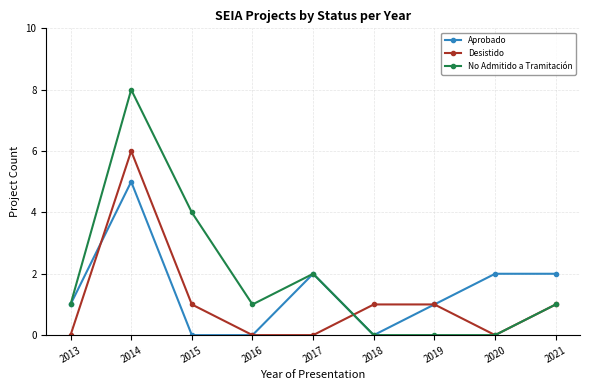

Is it true that Desistido equals -3 at 2016?

False